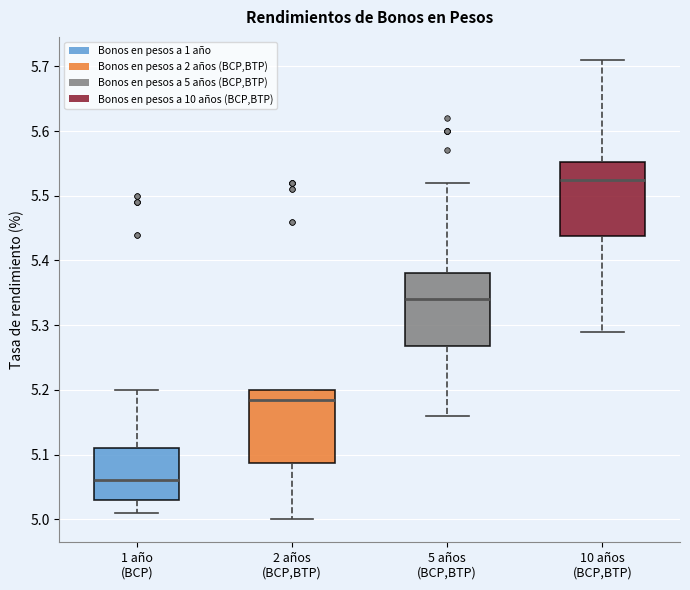

Reading left to right, transcribe this box plot: for each box, give where its median line is, the range the box spans, and where its two whiskers end, as read against the y-axis. The values are not printed on the chart, so give them approximately, as read against the axis.

1 año (BCP): median 5.06, box 5.03 to 5.11, whiskers 5.01 to 5.20
2 años (BCP,BTP): median 5.19, box 5.09 to 5.20, whiskers 5.00 to 5.20
5 años (BCP,BTP): median 5.34, box 5.27 to 5.38, whiskers 5.16 to 5.52
10 años (BCP,BTP): median 5.53, box 5.44 to 5.55, whiskers 5.29 to 5.71